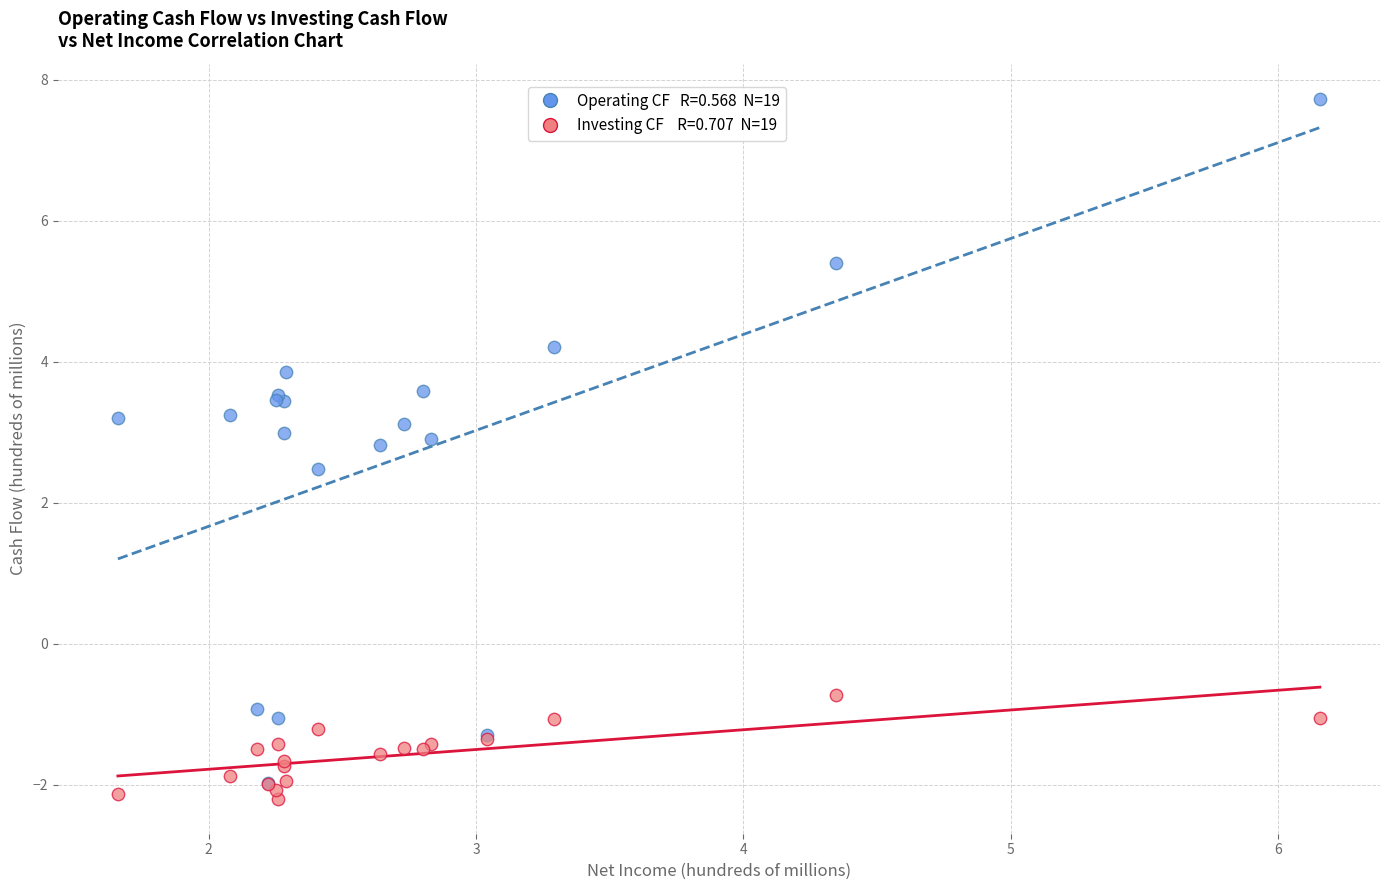

Across all series, what Y value is closest to 2?

2.5